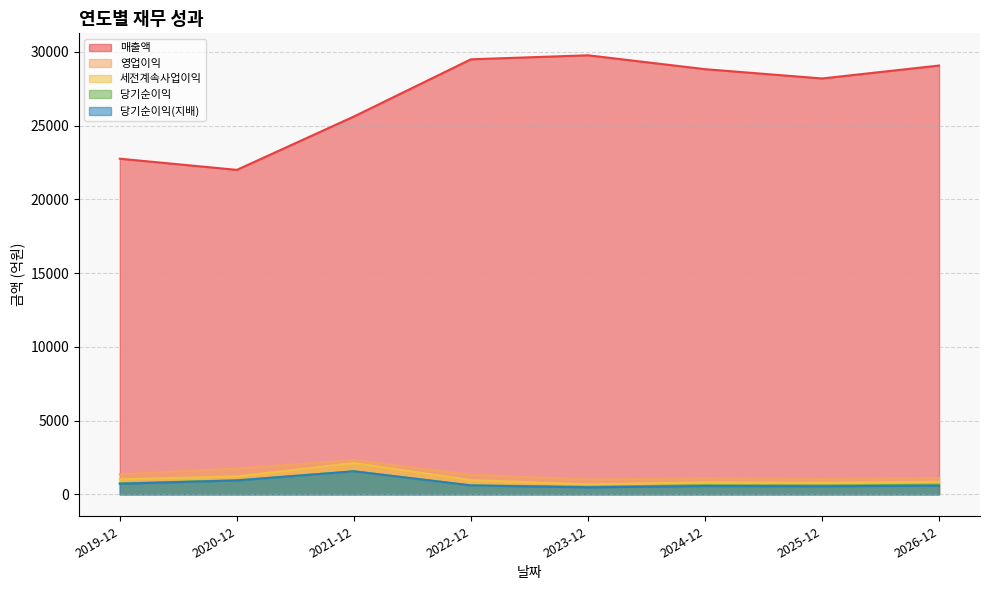

List the series in order of their peak value, highest first.

매출액, 영업이익, 세전계속사업이익, 당기순이익, 당기순이익(지배)